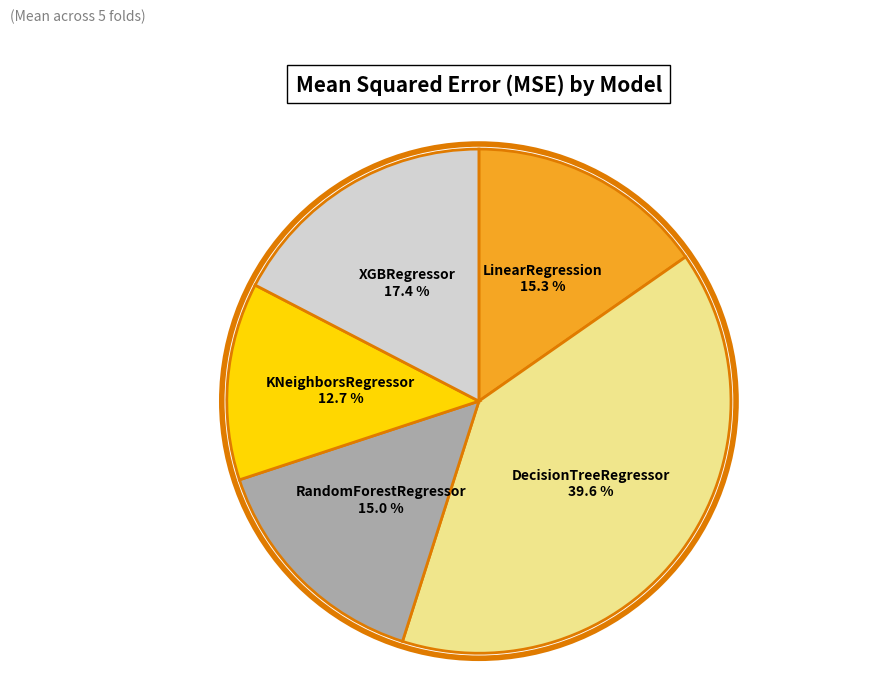

Is there any slice that represents more than half of the pie?

No